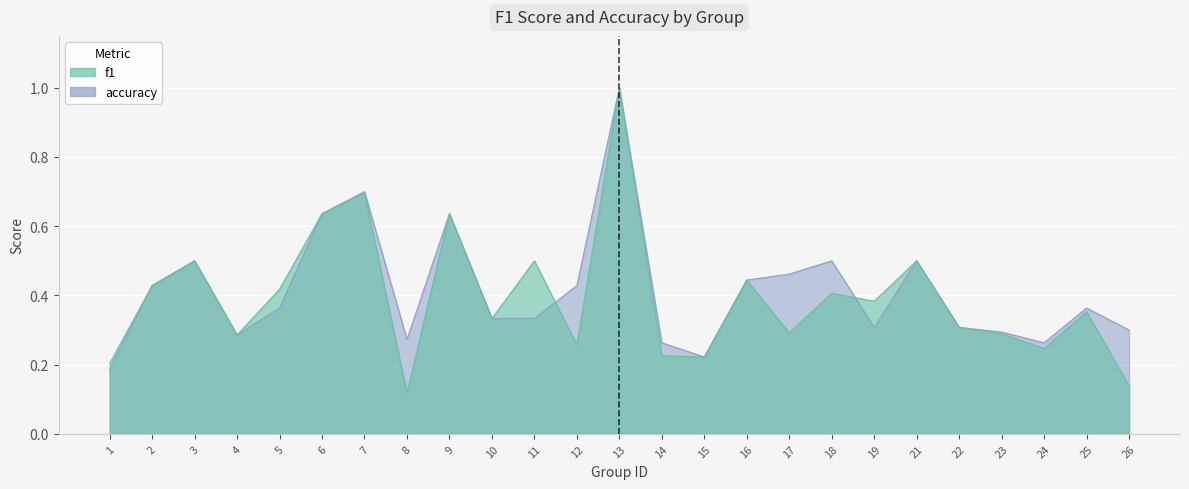

True or false: accuracy has a value of 0.3 at 1.

False